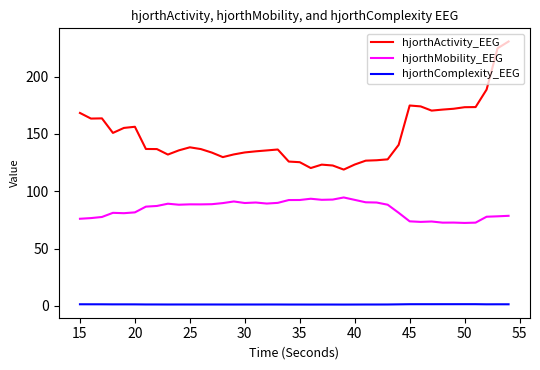

Rank the series by their average value, from lowest to highest.

hjorthComplexity_EEG, hjorthMobility_EEG, hjorthActivity_EEG